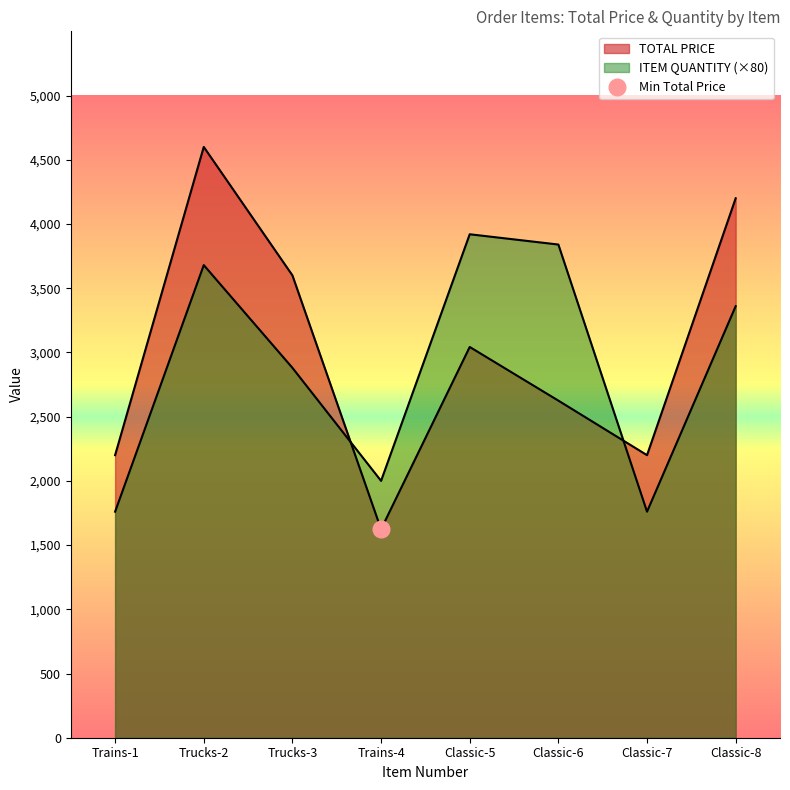

At which label does ITEM QUANTITY reach its peak?

Classic-5